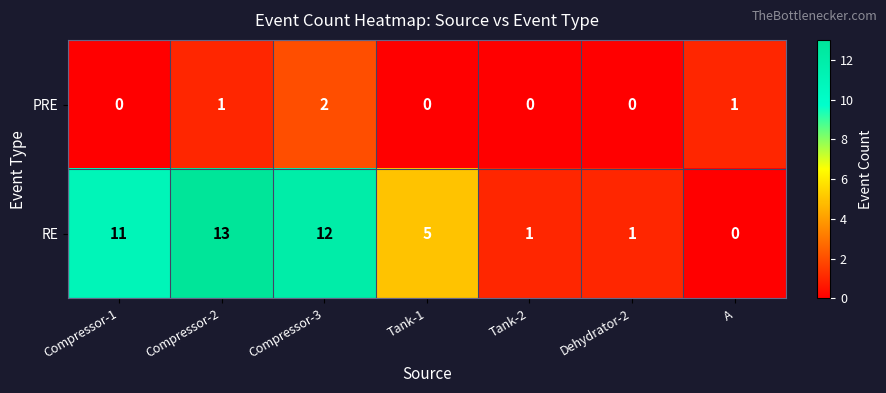

How many series are shown in this chart?

2